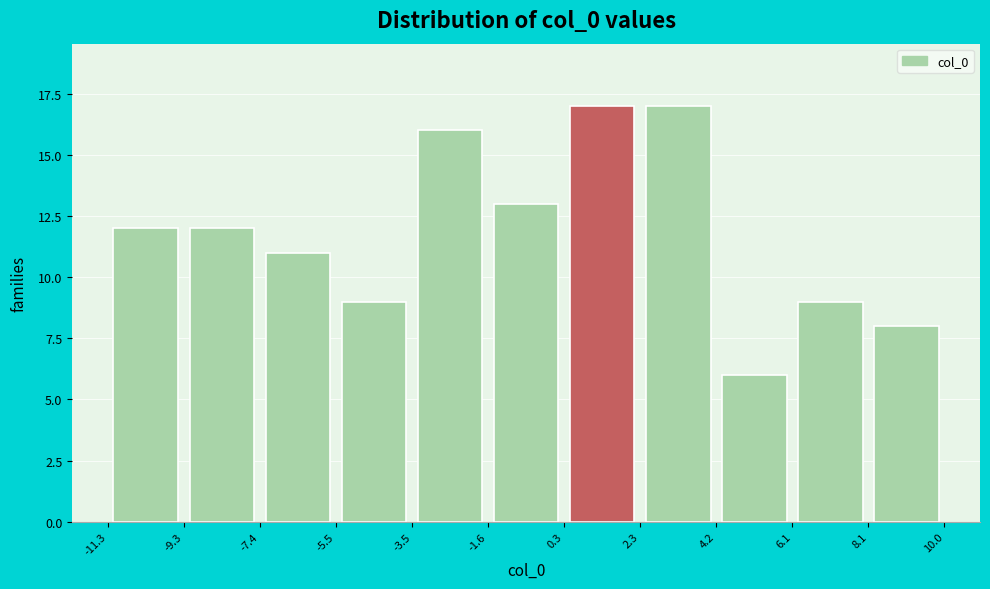

How tall is the bar that spans -1.6 to 0.3 on the x-axis? The values are not printed on the chart, so give them approximately, as read against the axis.

13